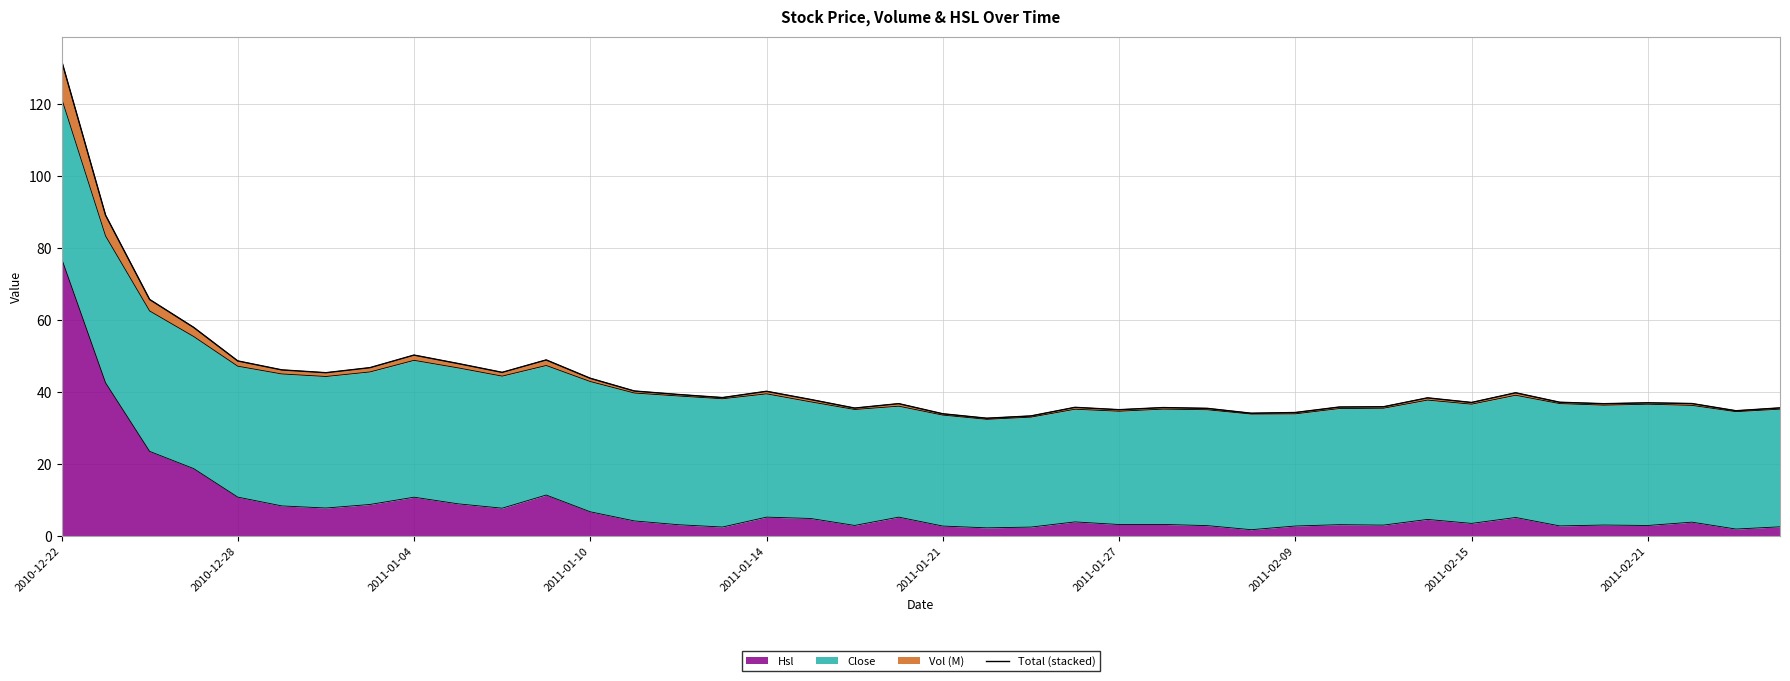

What is the change in value from 17 to 23?

-2.2